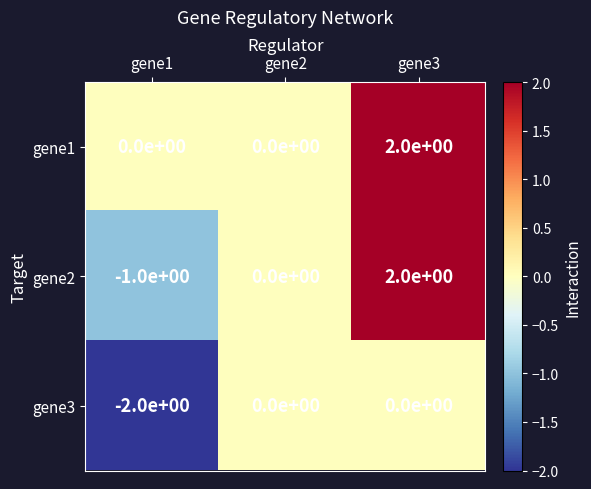

At which category does the chart reach its minimum across all series?

gene1